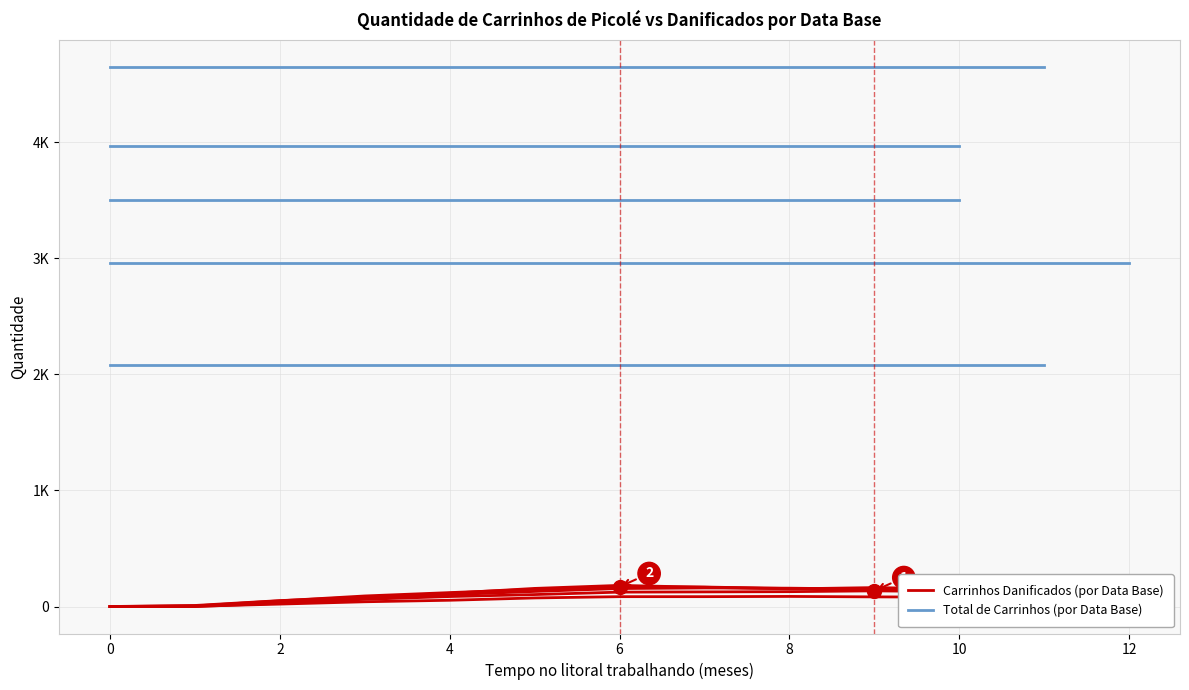

What is the sum of the Carrinhos Danificados (por Data Base) values at 11 and 8?

231